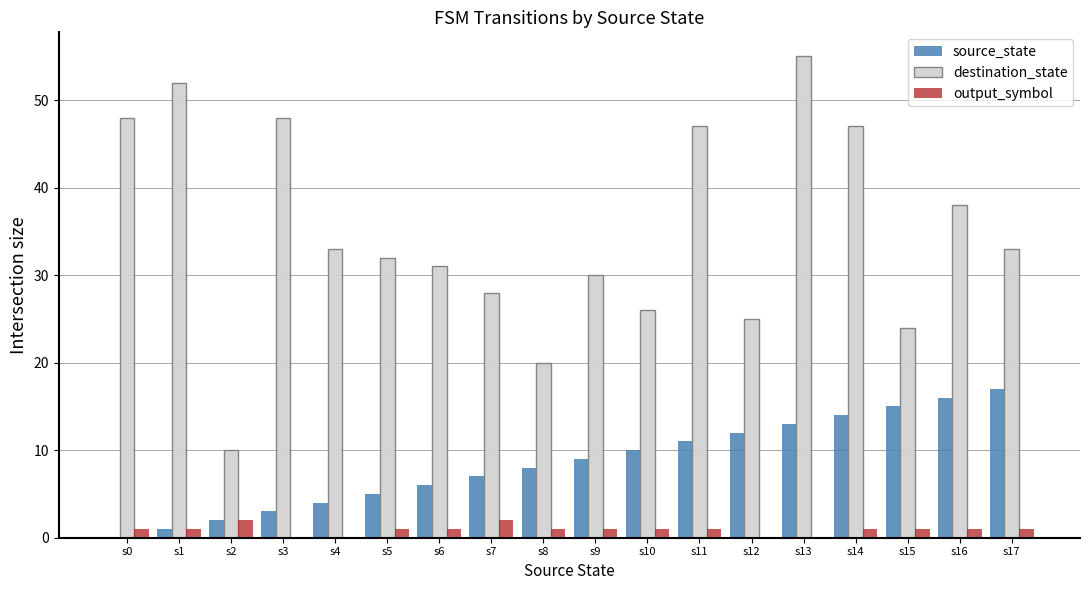

Is the value of destination_state at s14 greater than the value of source_state at s4?

Yes